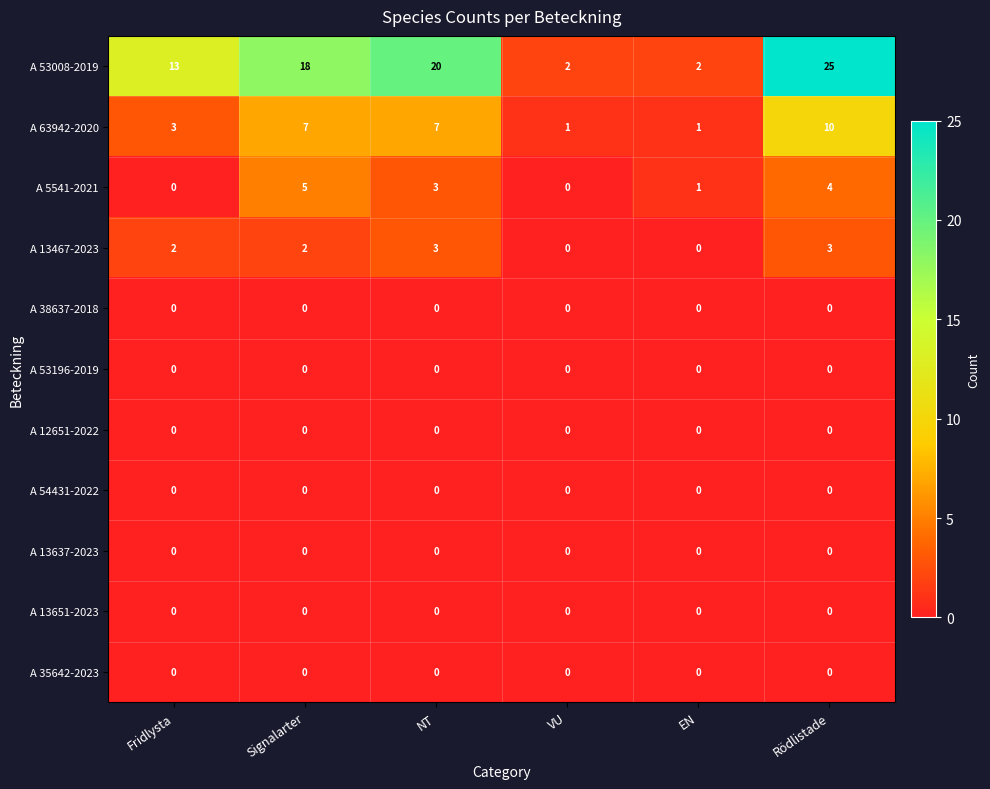

At which category is the sum across all series the highest?

Rödlistade